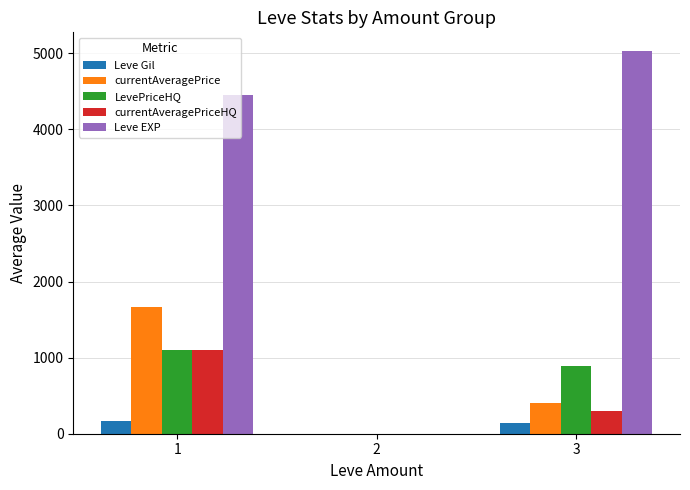

What is the sum of the currentAveragePriceHQ values at 3 and 1?

1394.6